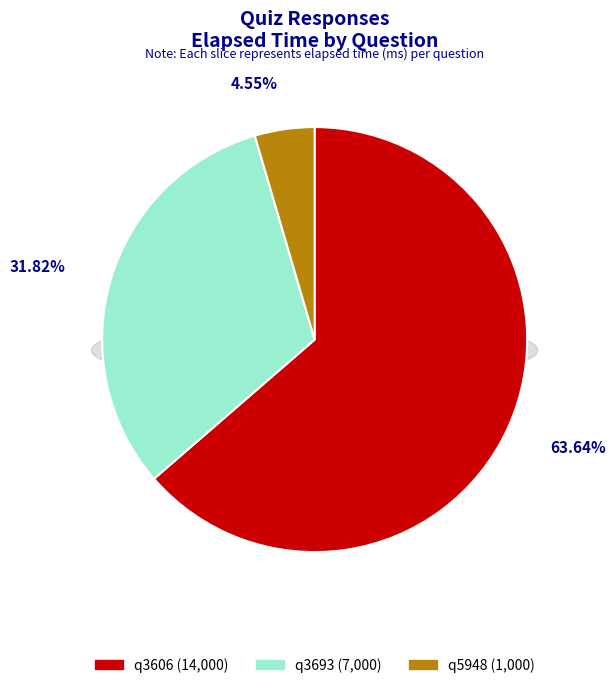

What is the ratio of the value at q5948 to the value at q3693?

0.1